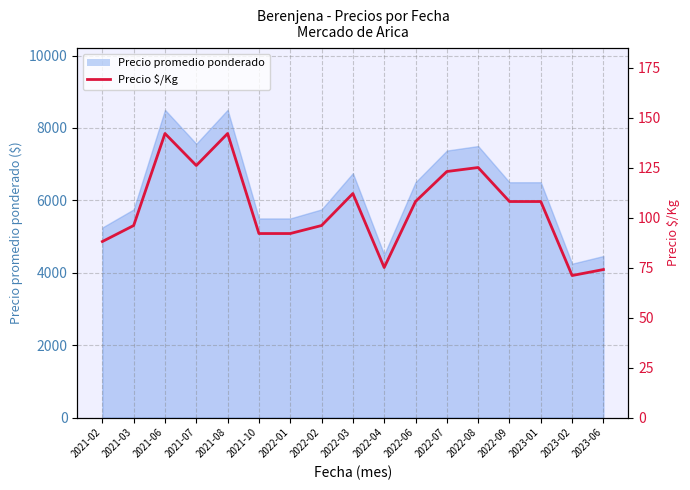

Approximately how many times larger is the value at 2023-06 compared to 2022-01?

0.8